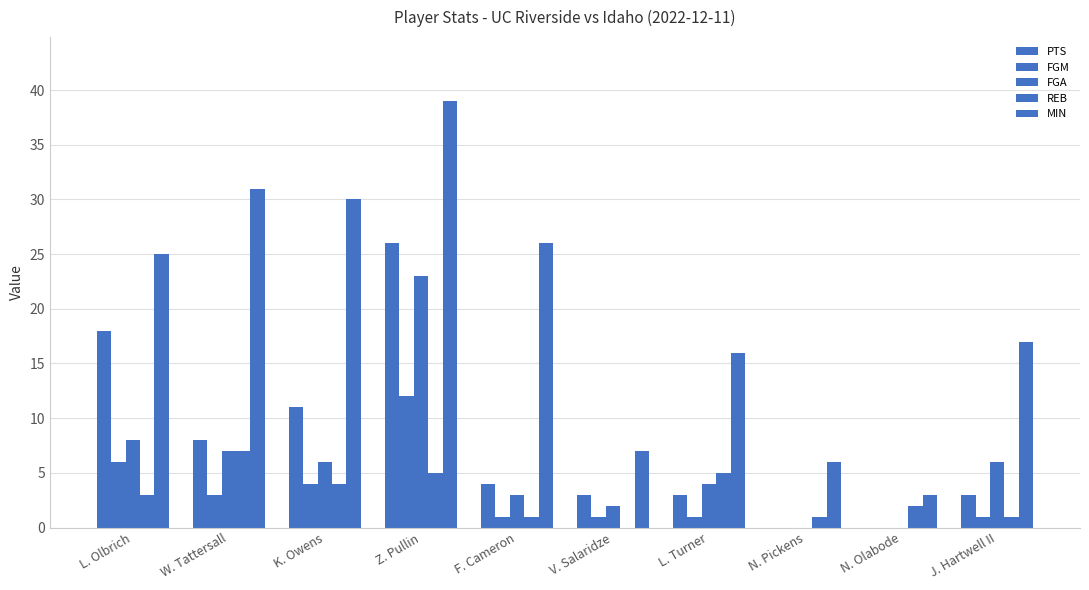

Reading left to right, what are all the values shown in this chart?

PTS: L. Olbrich=18	W. Tattersall=8	K. Owens=11	Z. Pullin=26	F. Cameron=4	V. Salaridze=3	L. Turner=3	N. Pickens=0	N. Olabode=0	J. Hartwell II=3
FGM: L. Olbrich=6	W. Tattersall=3	K. Owens=4	Z. Pullin=12	F. Cameron=1	V. Salaridze=1	L. Turner=1	N. Pickens=0	N. Olabode=0	J. Hartwell II=1
FGA: L. Olbrich=8	W. Tattersall=7	K. Owens=6	Z. Pullin=23	F. Cameron=3	V. Salaridze=2	L. Turner=4	N. Pickens=0	N. Olabode=0	J. Hartwell II=6
REB: L. Olbrich=3	W. Tattersall=7	K. Owens=4	Z. Pullin=5	F. Cameron=1	V. Salaridze=0	L. Turner=5	N. Pickens=1	N. Olabode=2	J. Hartwell II=1
MIN: L. Olbrich=25	W. Tattersall=31	K. Owens=30	Z. Pullin=39	F. Cameron=26	V. Salaridze=7	L. Turner=16	N. Pickens=6	N. Olabode=3	J. Hartwell II=17